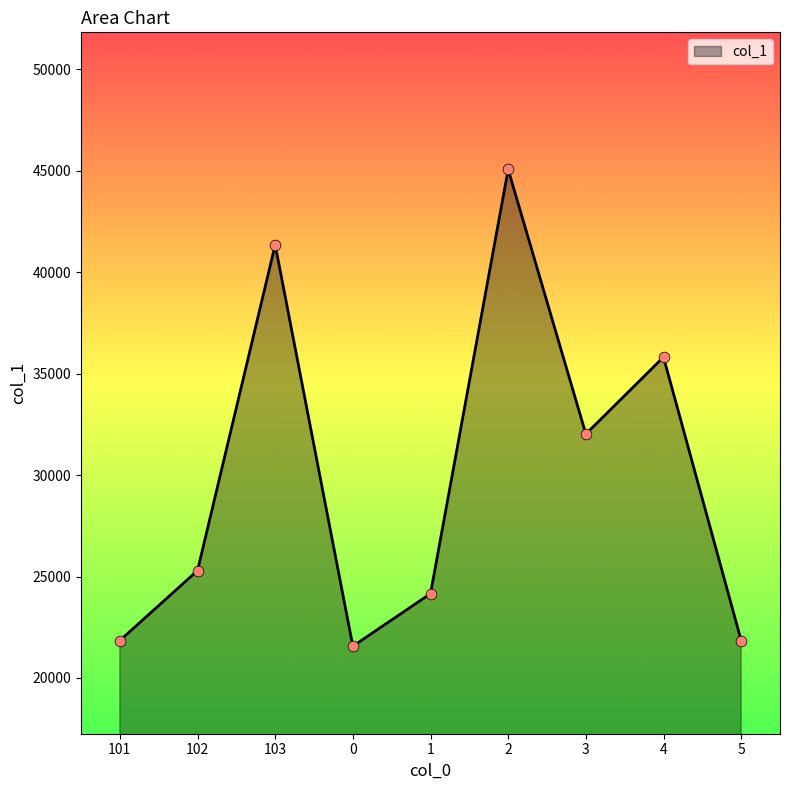

Which has a higher value, 5 or 103?

103